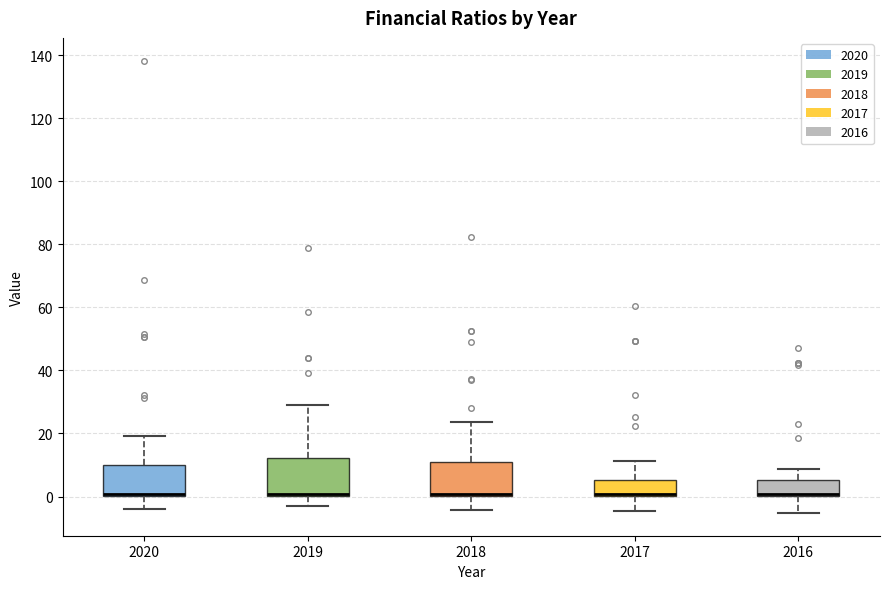

Where does the upper whisker of the box at x = 2020 end on the y-axis? The values are not printed on the chart, so give them approximately, as read against the axis.

20